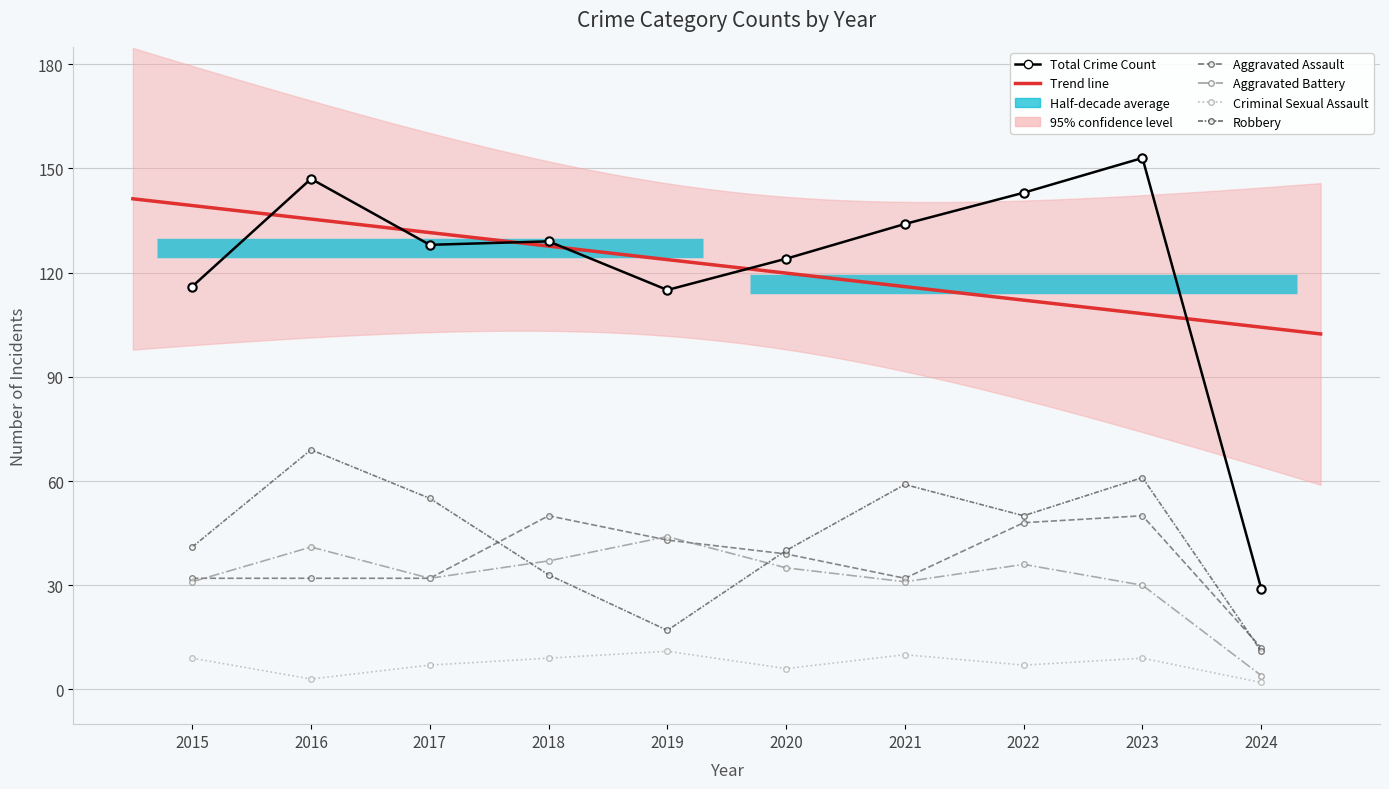

What is the total value across all series at 2023?

303